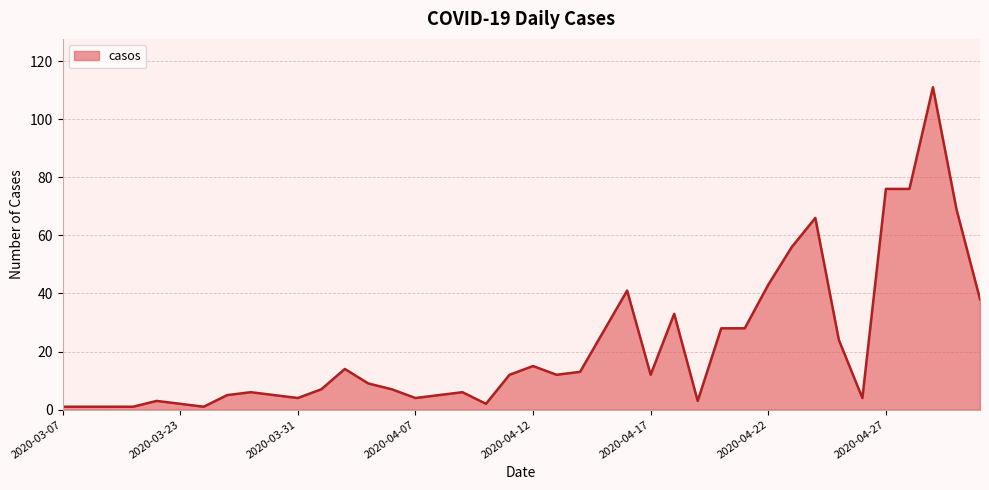

What is the difference between the maximum and minimum values?

110